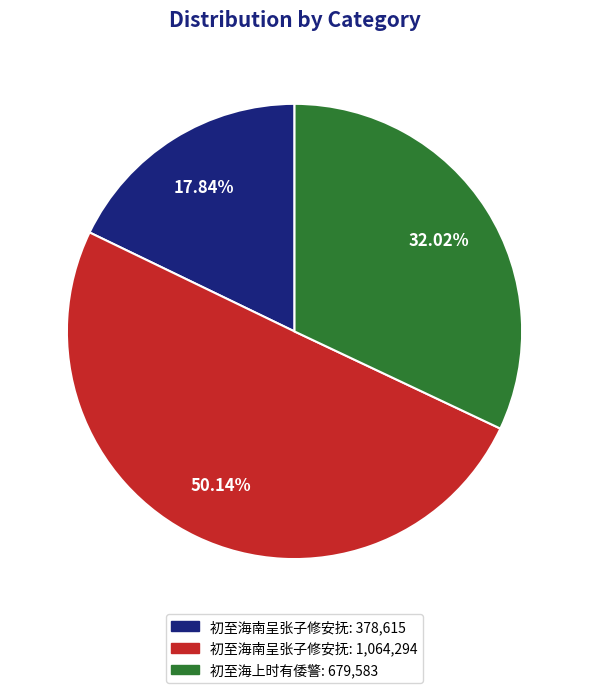

Is the sum of 初至海上时有倭警: 679,583 and 初至海南呈张子修安抚: 1,064,294 greater than half?

Yes